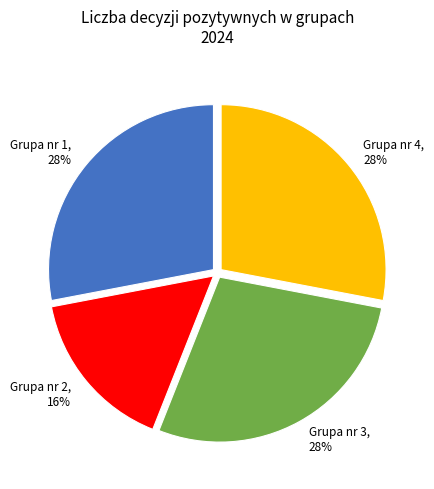

What percentage is the Grupa nr 2 slice, to the nearest percent?

16%